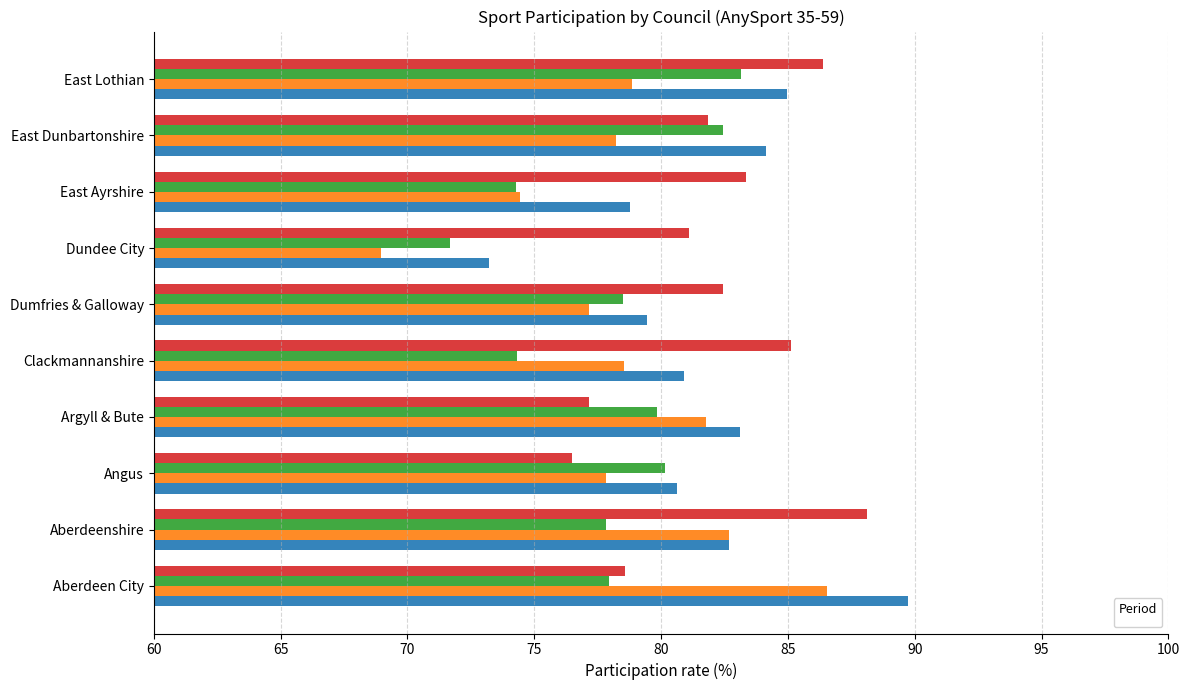

What is the difference between the maximum and second lowest values in the _2013 series?

11.0